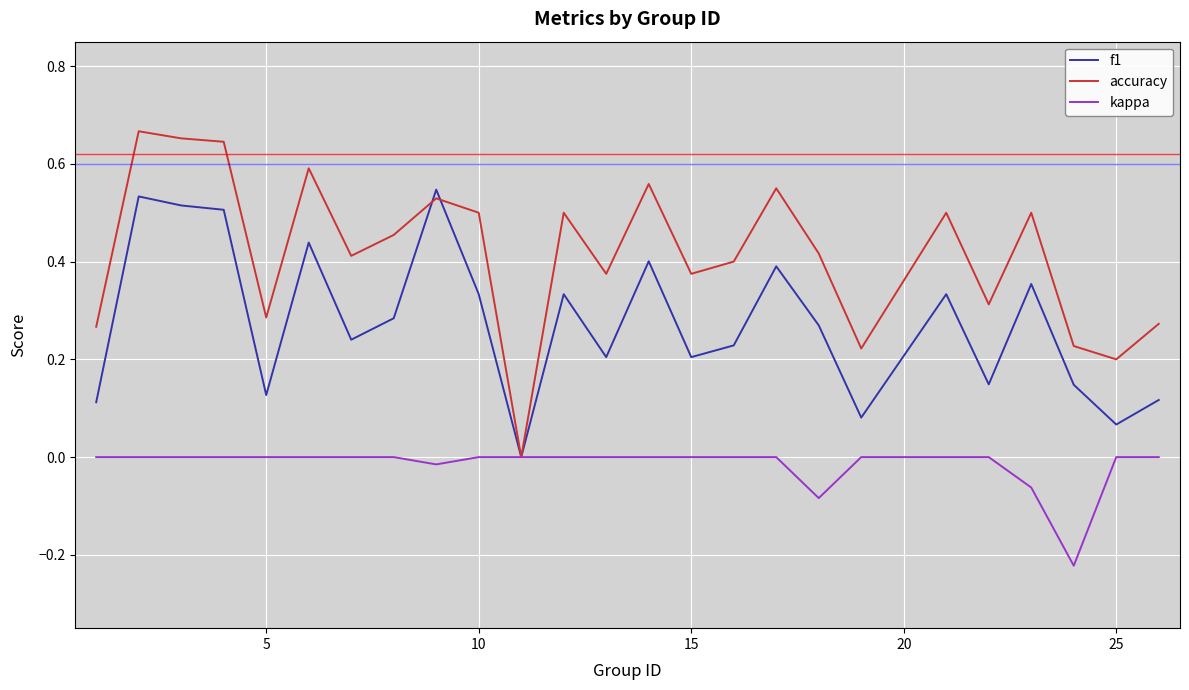

Which series has the largest total across all categories?

accuracy